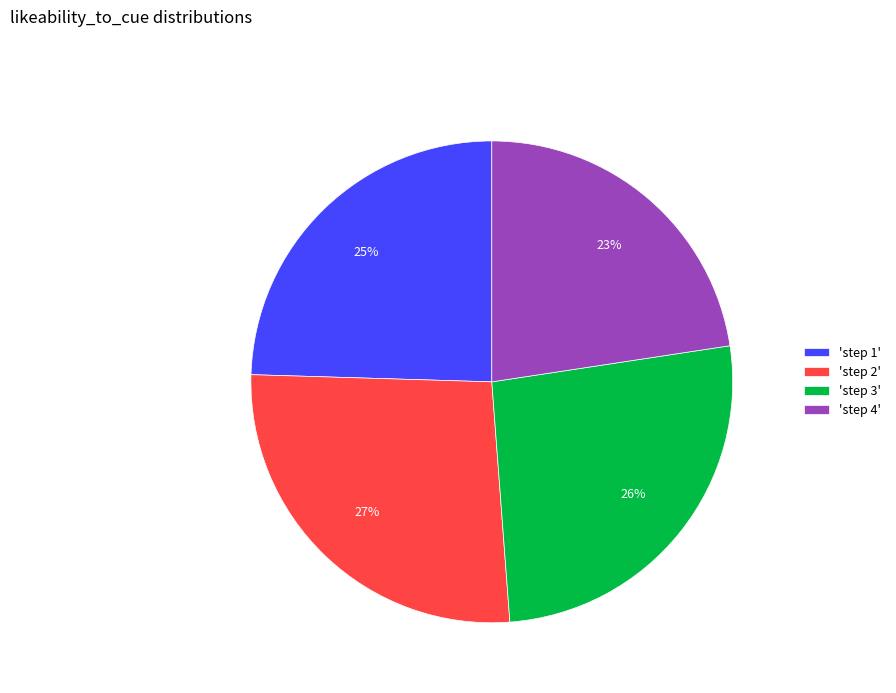

To the nearest percent, what is the difference between the largest and smallest slice percentages?

4%